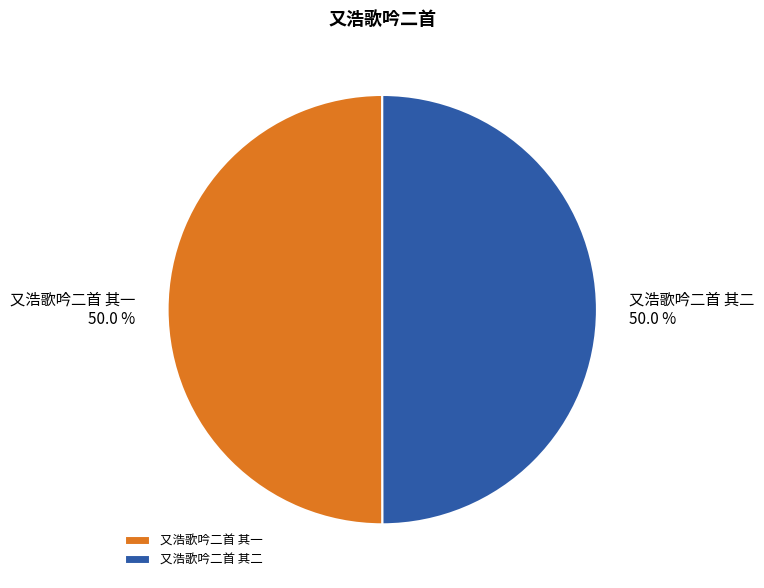

To the nearest percent, what is the combined percentage of 又浩歌吟二首 其一 and 又浩歌吟二首 其二?

100%